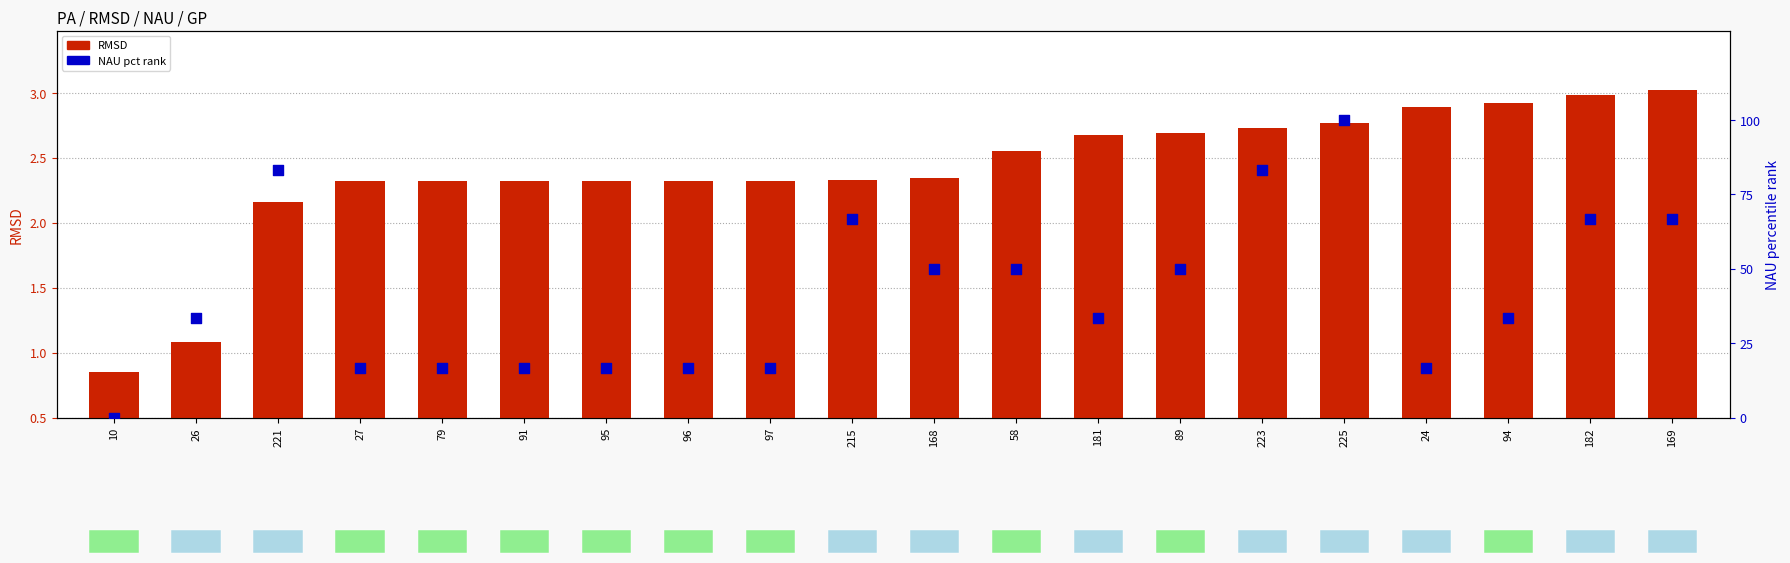

Which series reaches the maximum Y coordinate?

NAU (pct rank)